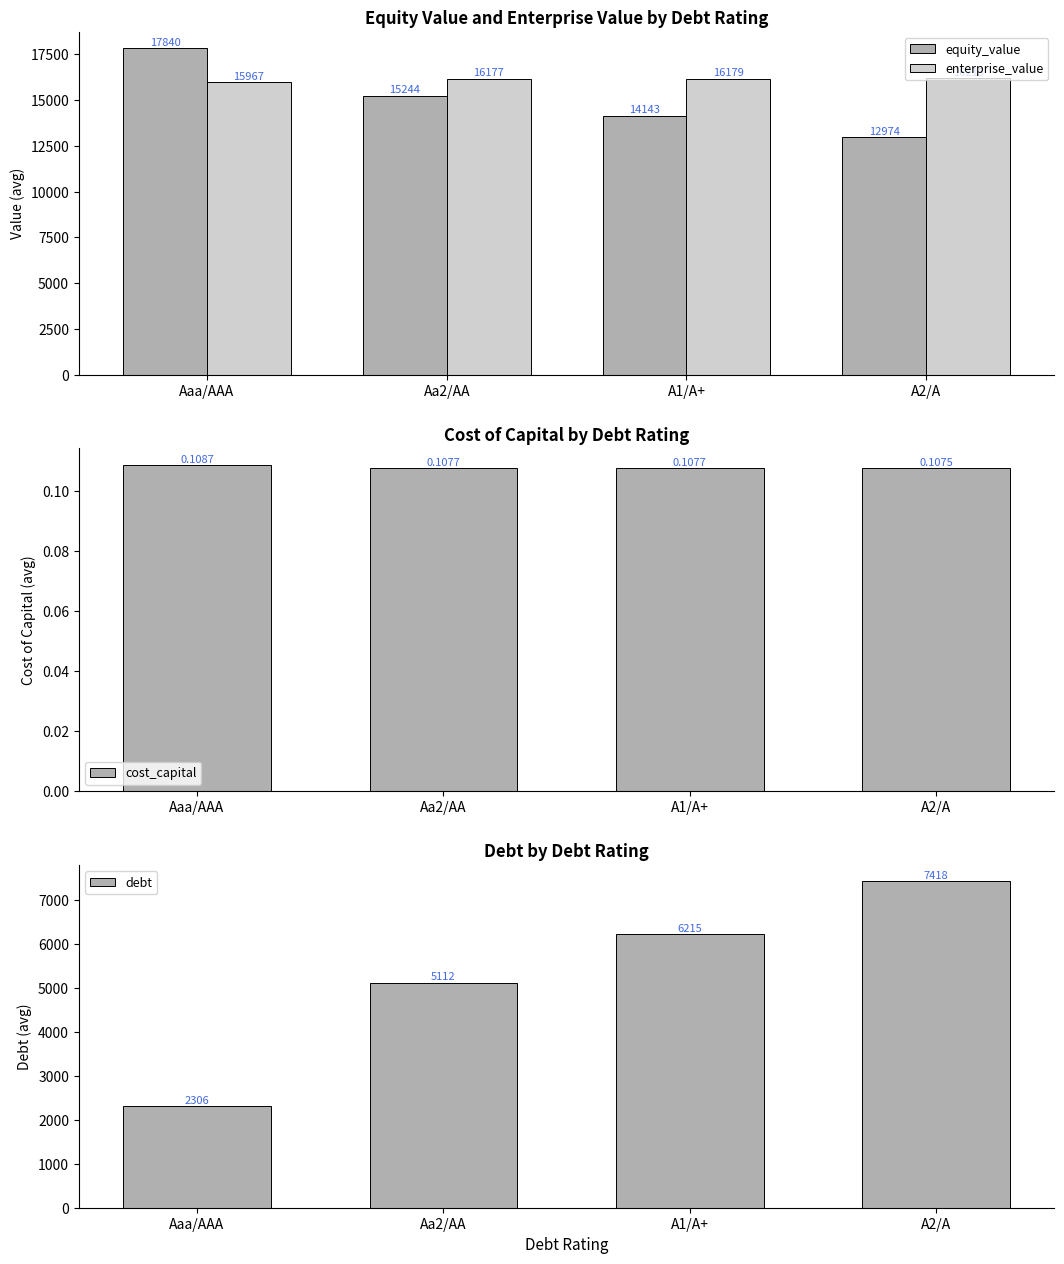

How many data points in equity_value are above 15243?

2